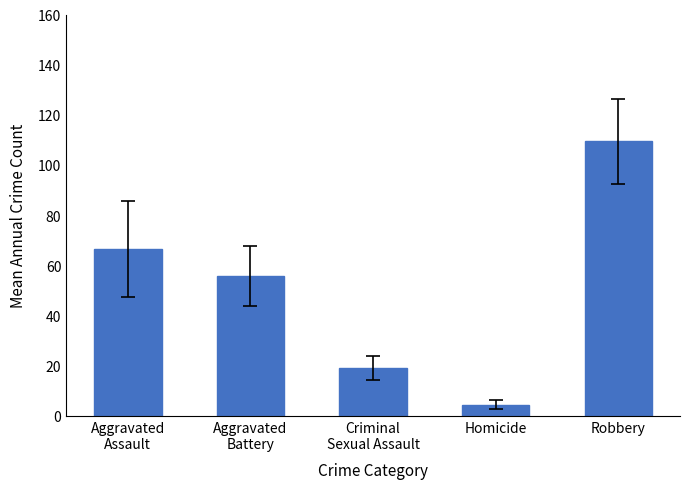

True or false: the data shows 4.8 at Criminal
Sexual Assault.

False